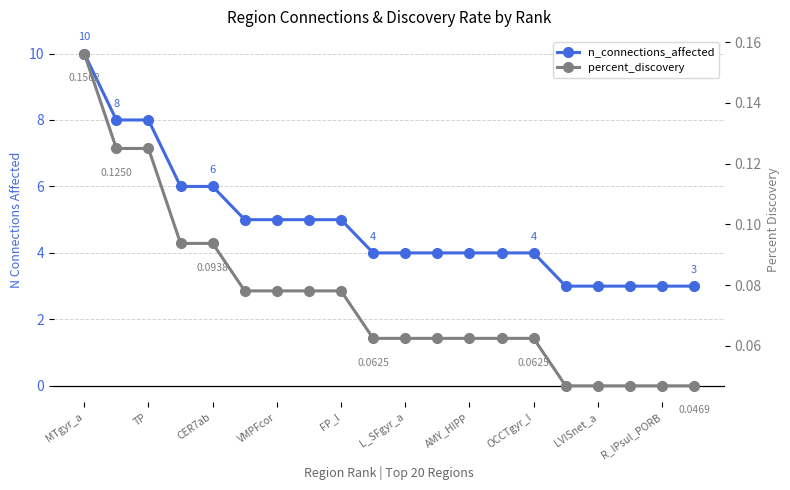

At how many categories does at least one series exceed 1?

20